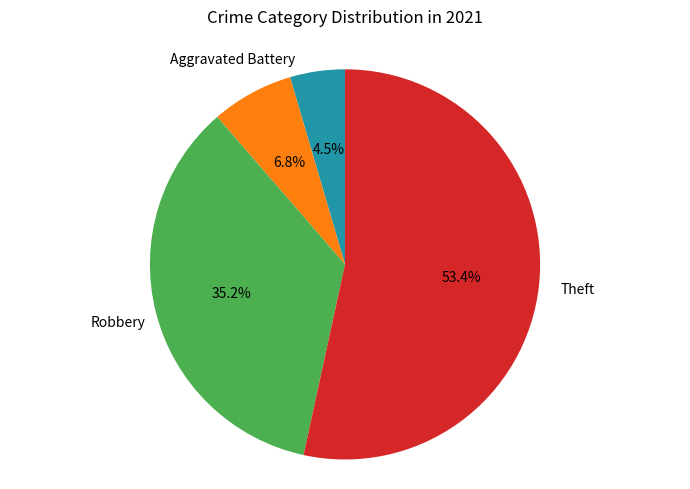

Does any single category account for the majority?

Yes